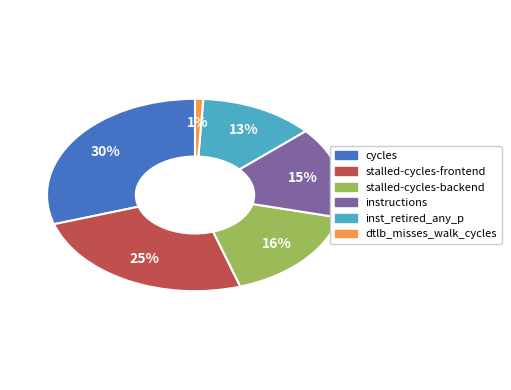

Rank the categories by value from highest to lowest.

cycles, stalled-cycles-frontend, stalled-cycles-backend, instructions, inst_retired_any_p, dtlb_misses_walk_cycles